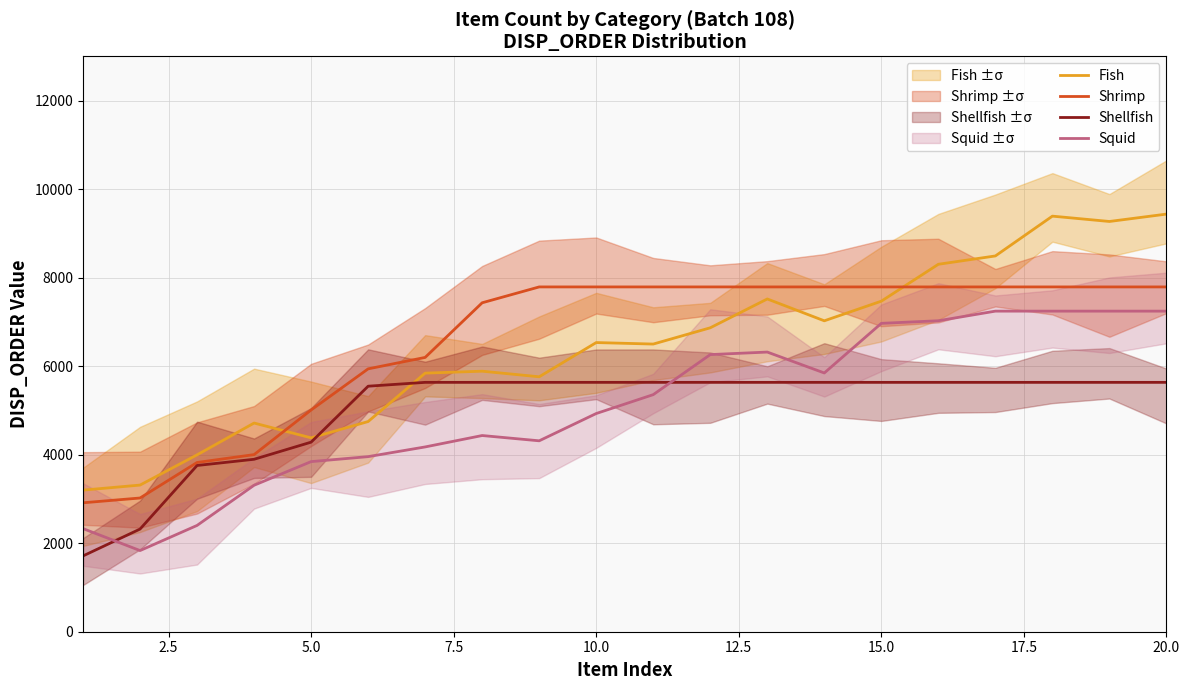

What is the minimum value for Shrimp?

2913.0